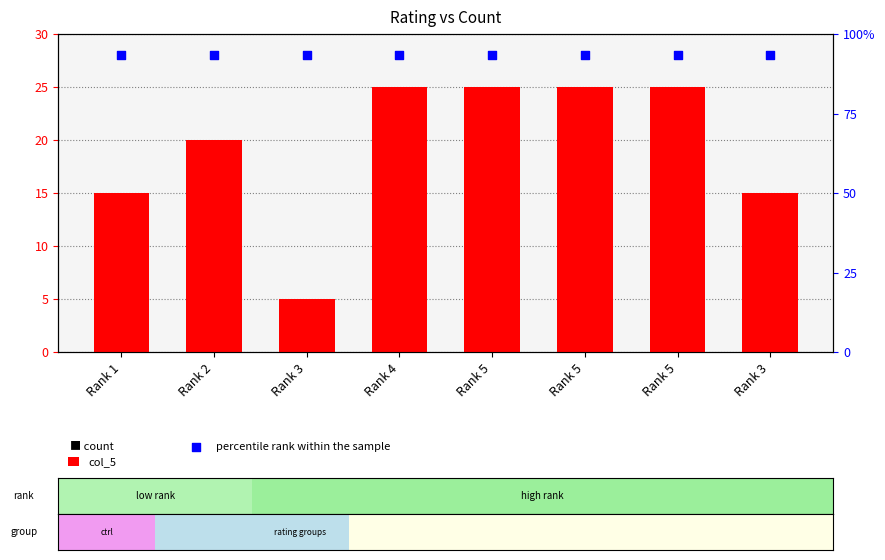

Which series has the largest total across all categories?

percentile rank within the sample